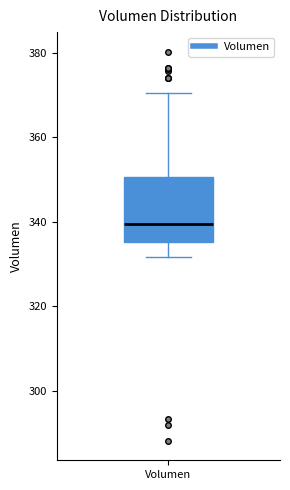

Where does the upper whisker of the box for Volumen end on the y-axis? The values are not printed on the chart, so give them approximately, as read against the axis.

370